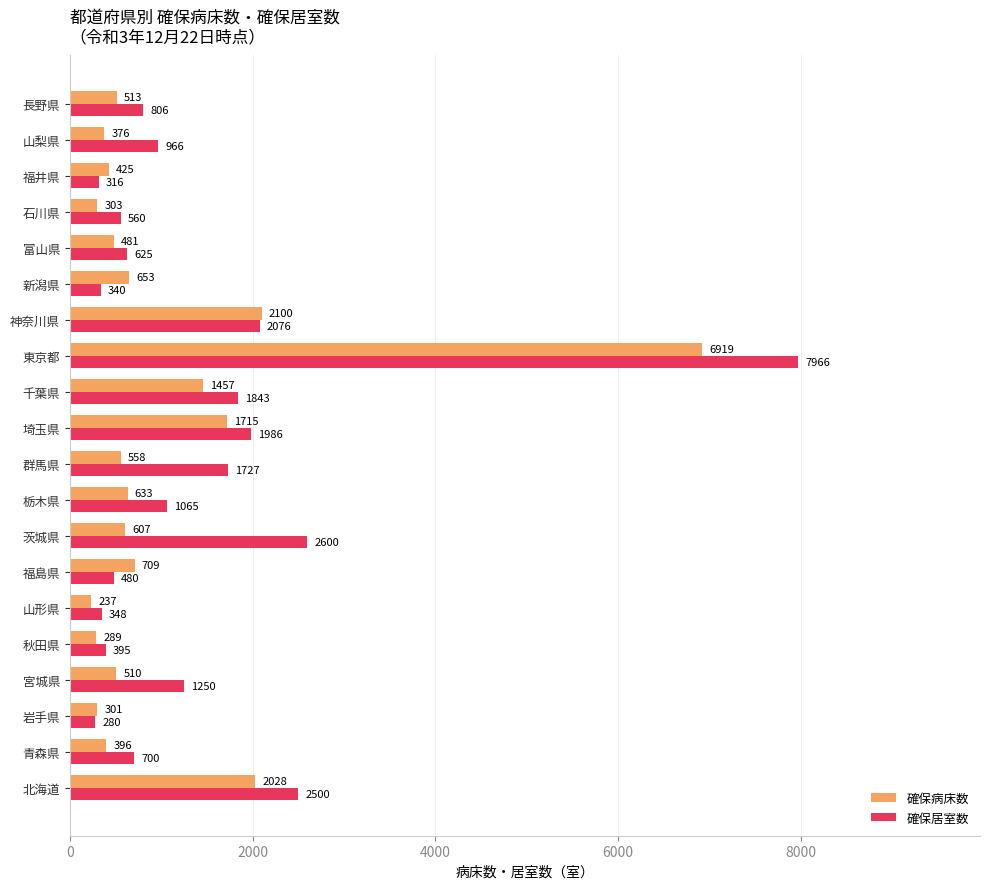

Which category has the lowest value in the 確保居室数 series?

岩手県